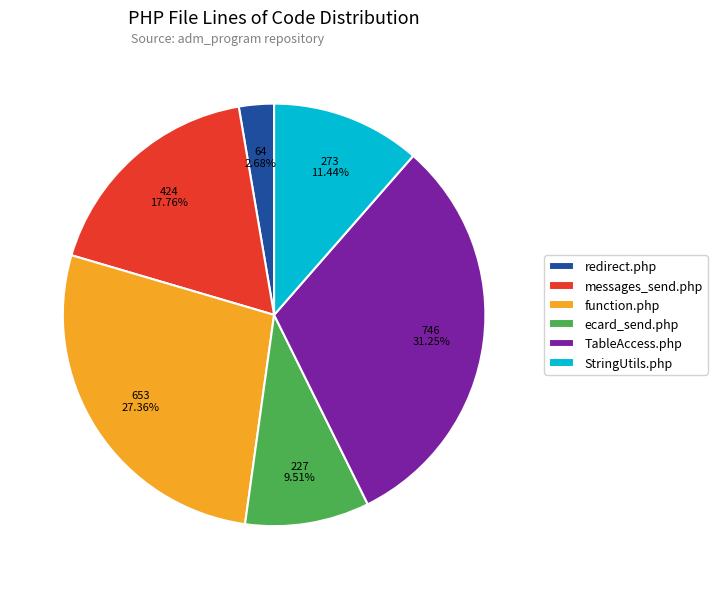

Which slice is the largest?

TableAccess.php